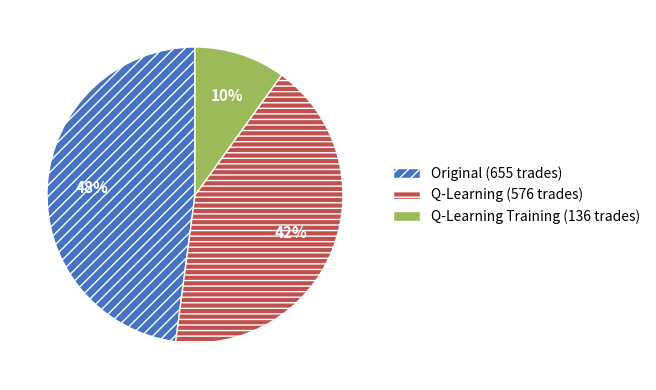

Count the number of slices in the pie.

3